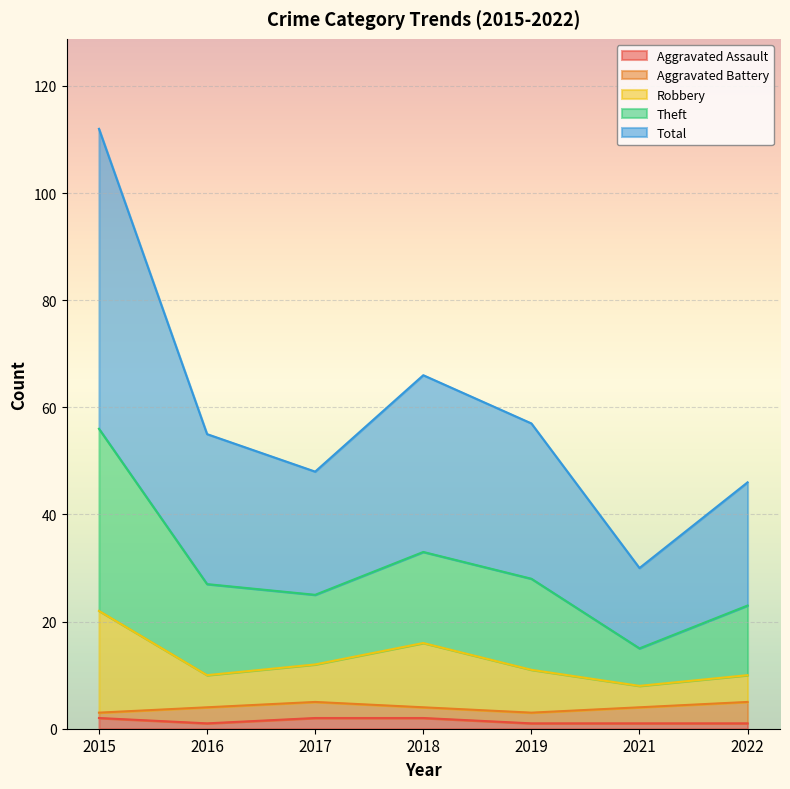

True or false: Total and Aggravated Assault intersect in this chart.

False